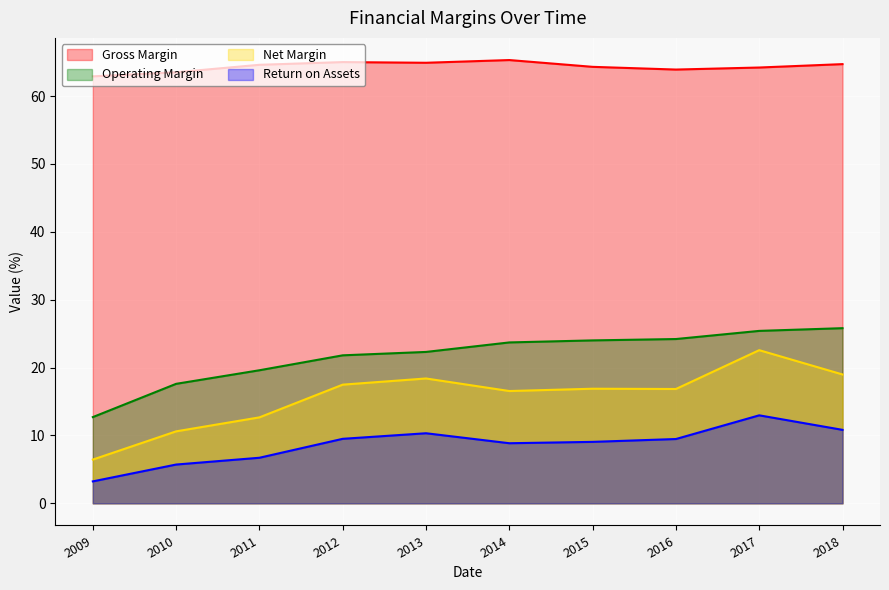

What is the lowest value of the Operating Margin series?

12.7